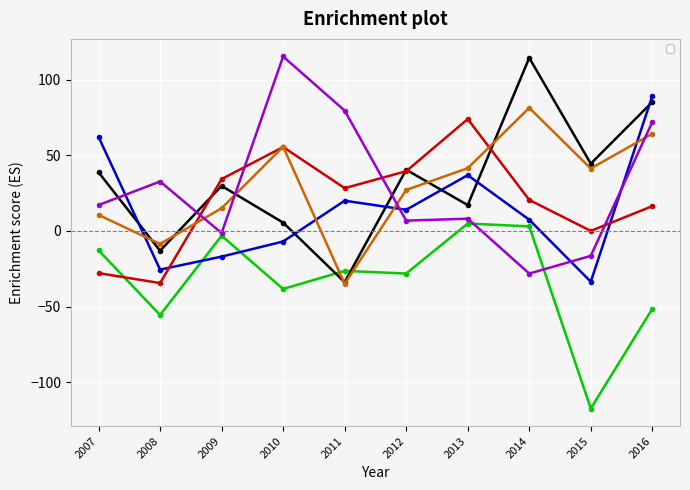

At which label does _3 first exceed 14?

2007